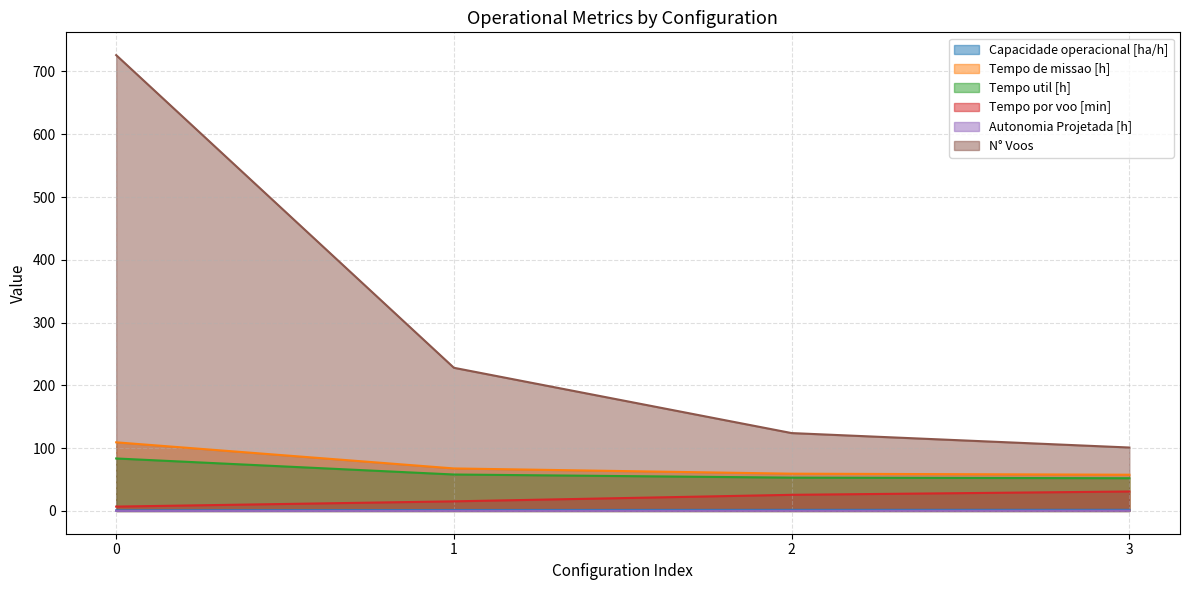

The value of Tempo de missao [h] at 0 is 41.7. True or false?

False